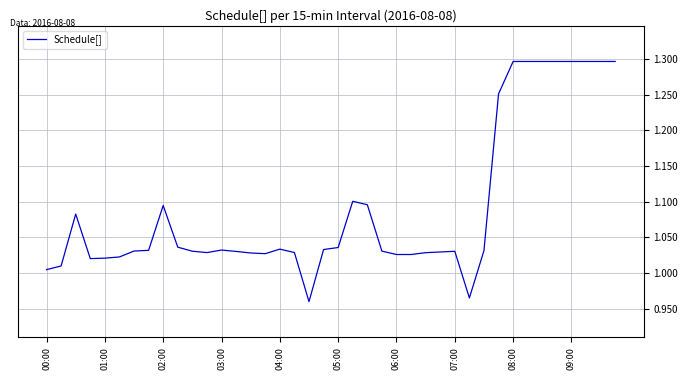

What is the difference between the maximum and minimum values?

0.3